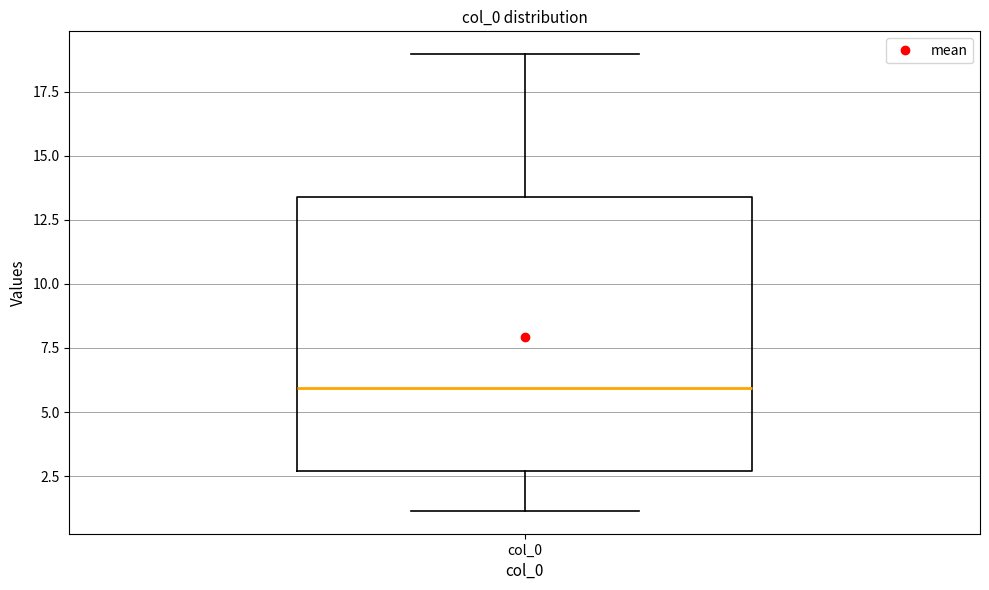

Where does the lower whisker of the box for col_0 end on the y-axis? The values are not printed on the chart, so give them approximately, as read against the axis.

1.0